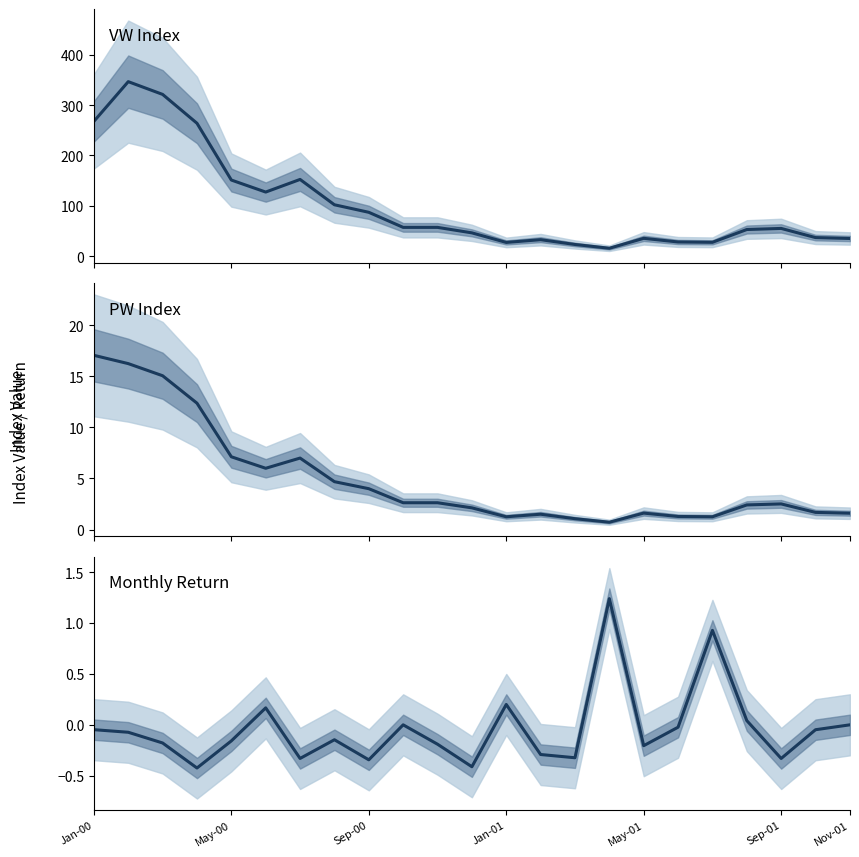

What is the difference between the second highest and second lowest values in the VW series?

298.0